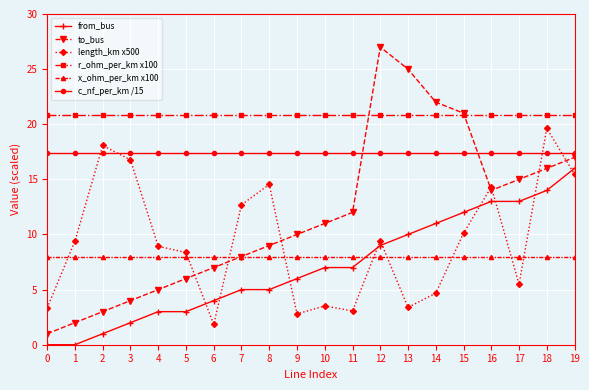

Which series has the largest total across all categories?

r_ohm_per_km x100